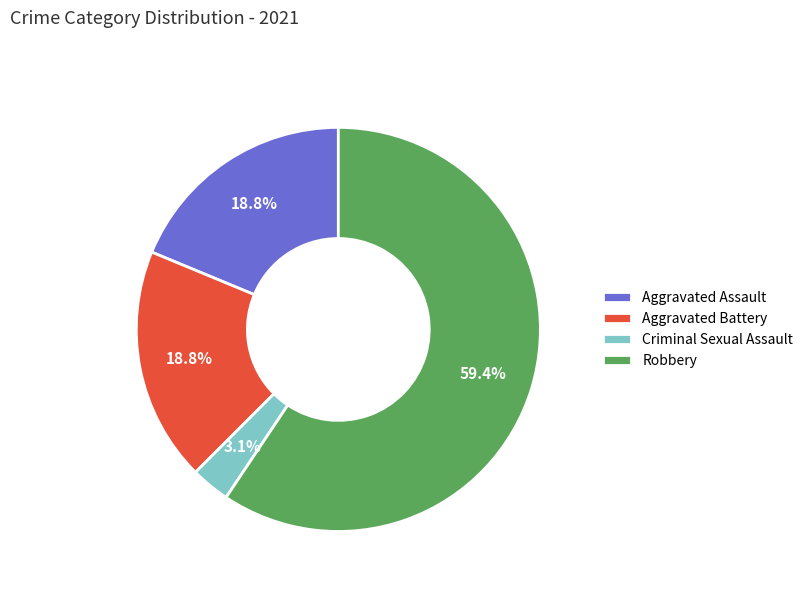

What is the smallest slice in the pie chart?

Criminal Sexual Assault